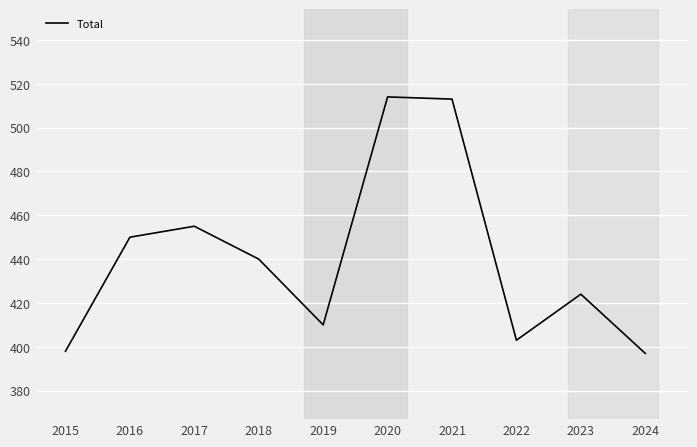

Is it true that the value at 2015 is 398?

True